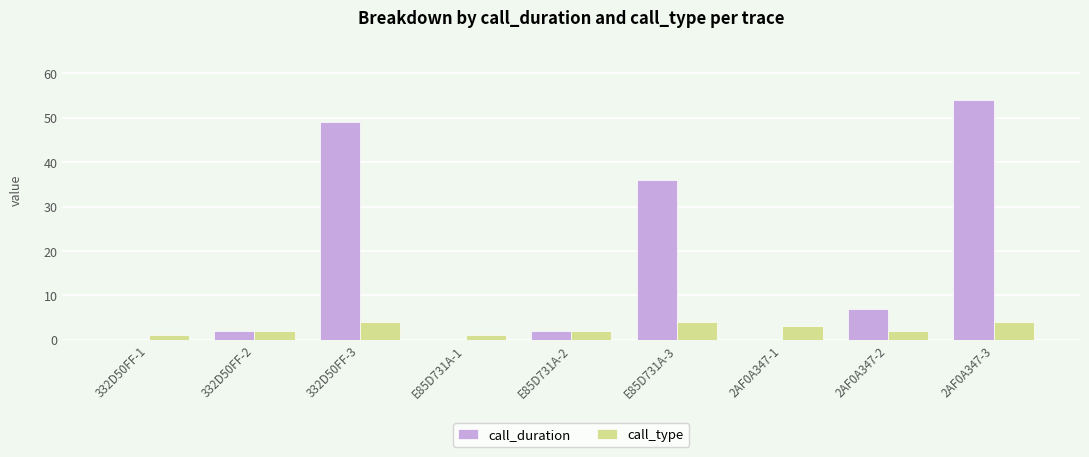

What is the maximum value shown in the chart?

54